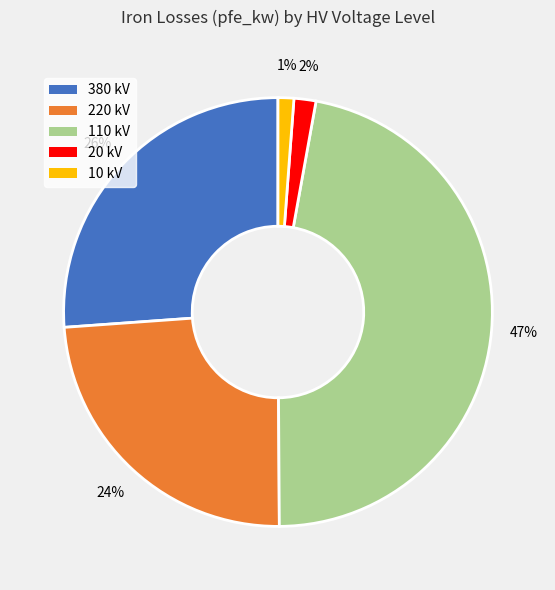

Is there any slice that represents more than half of the pie?

No